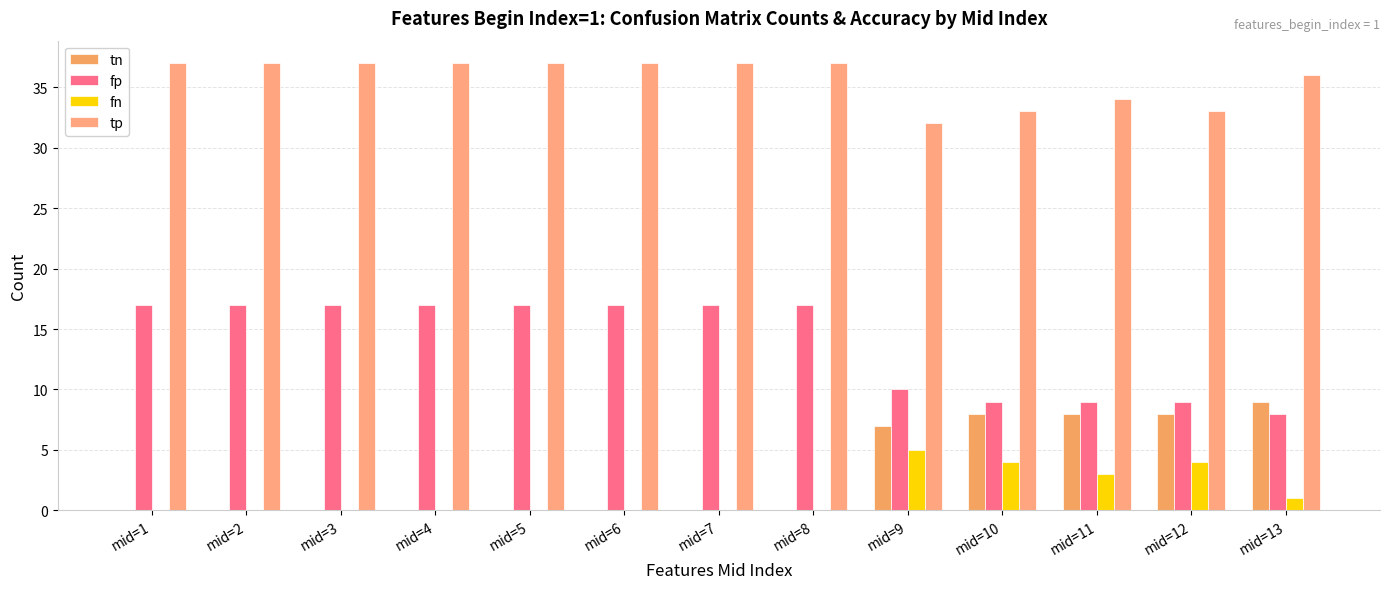

Which series changed the most between mid=8 and mid=10?

tn